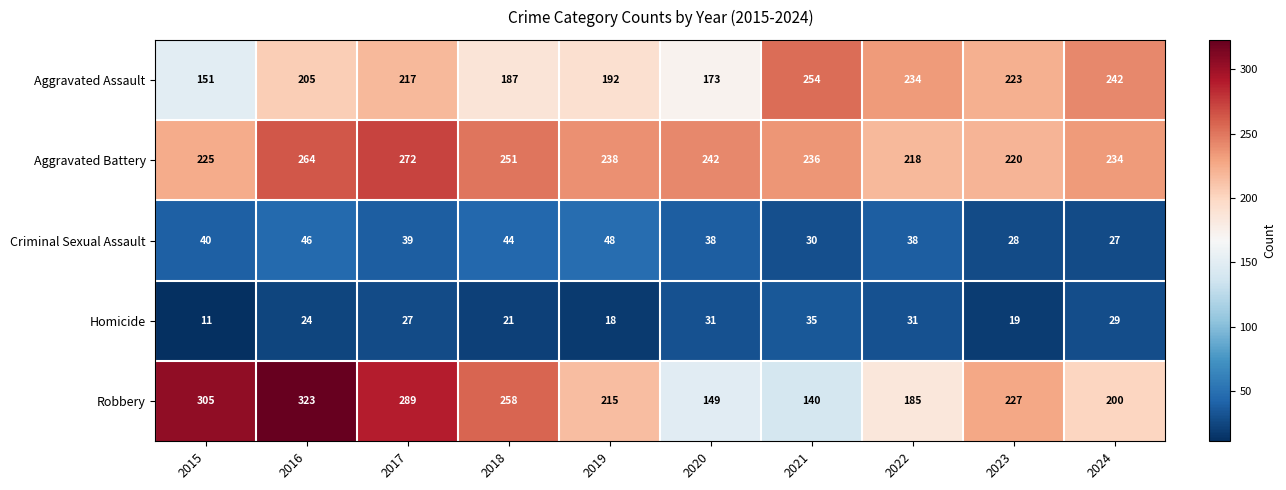

The value of Robbery at 2022 is 264. True or false?

False